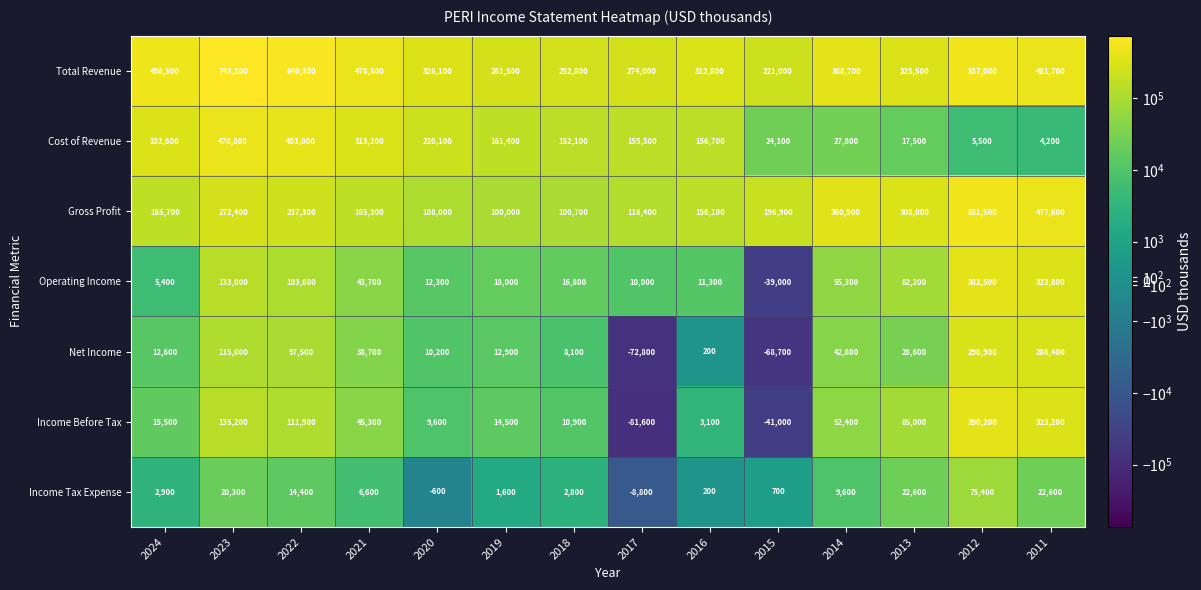

How many series are shown in this chart?

7